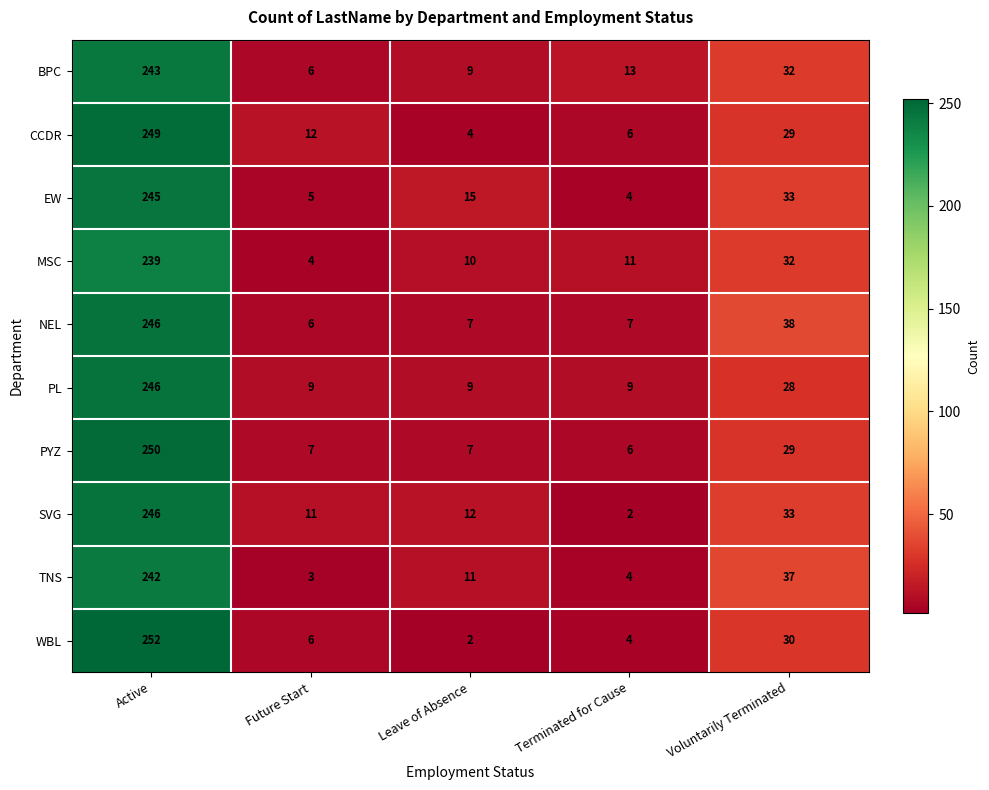

How many categories are shown in the chart?

5